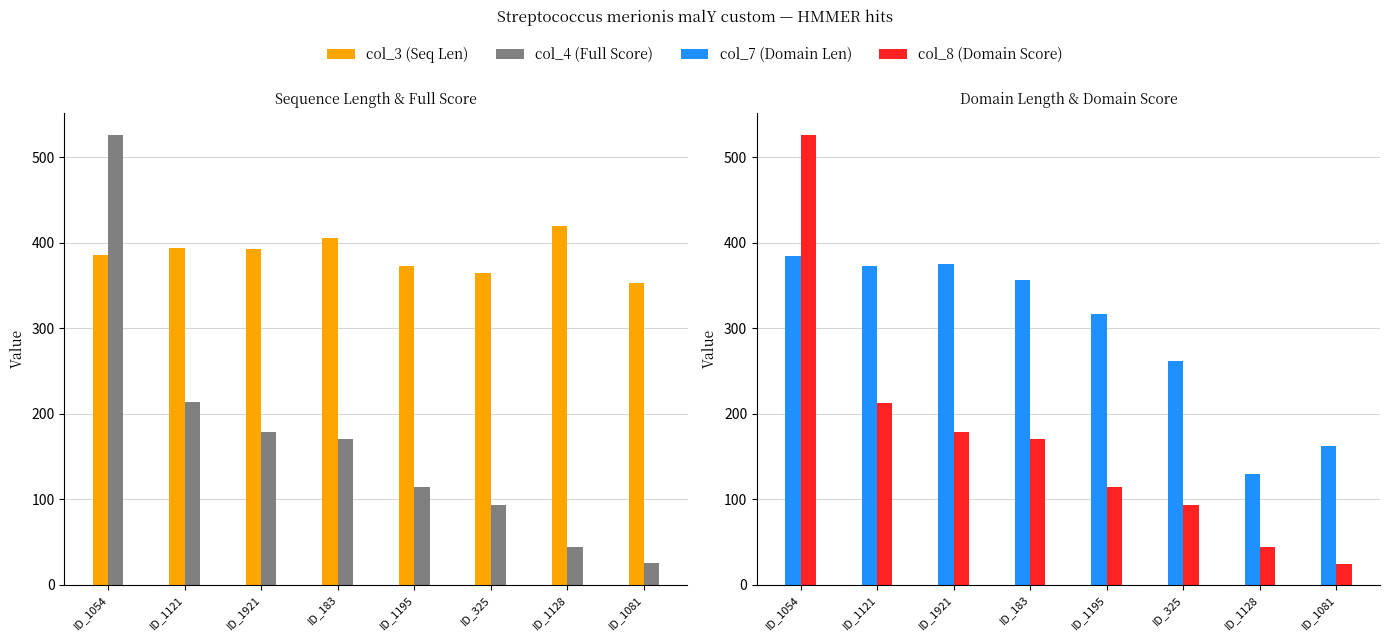

What is the sum of all col_3 (Seq Len) values?

3088.0